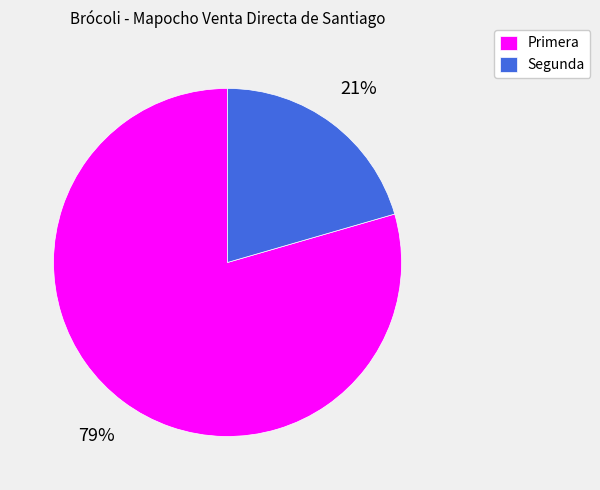

Which category has the biggest portion of the pie?

Primera